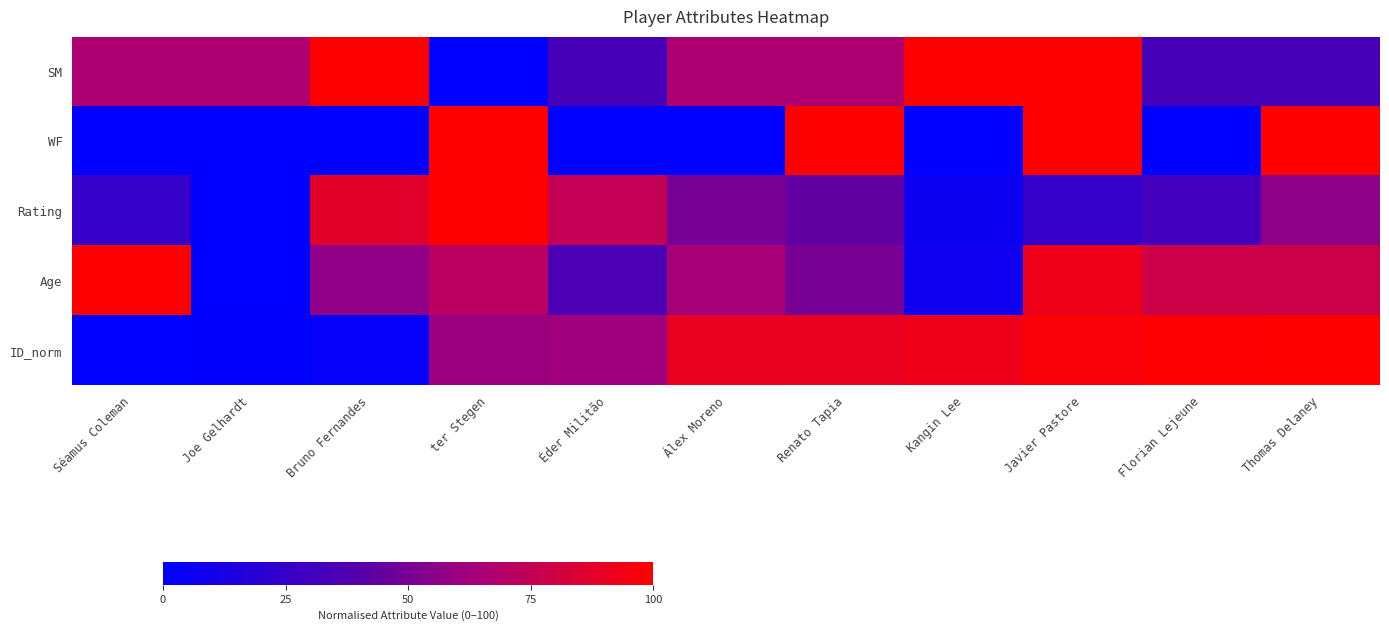

At which category is the sum across all series the highest?

Javier Pastore